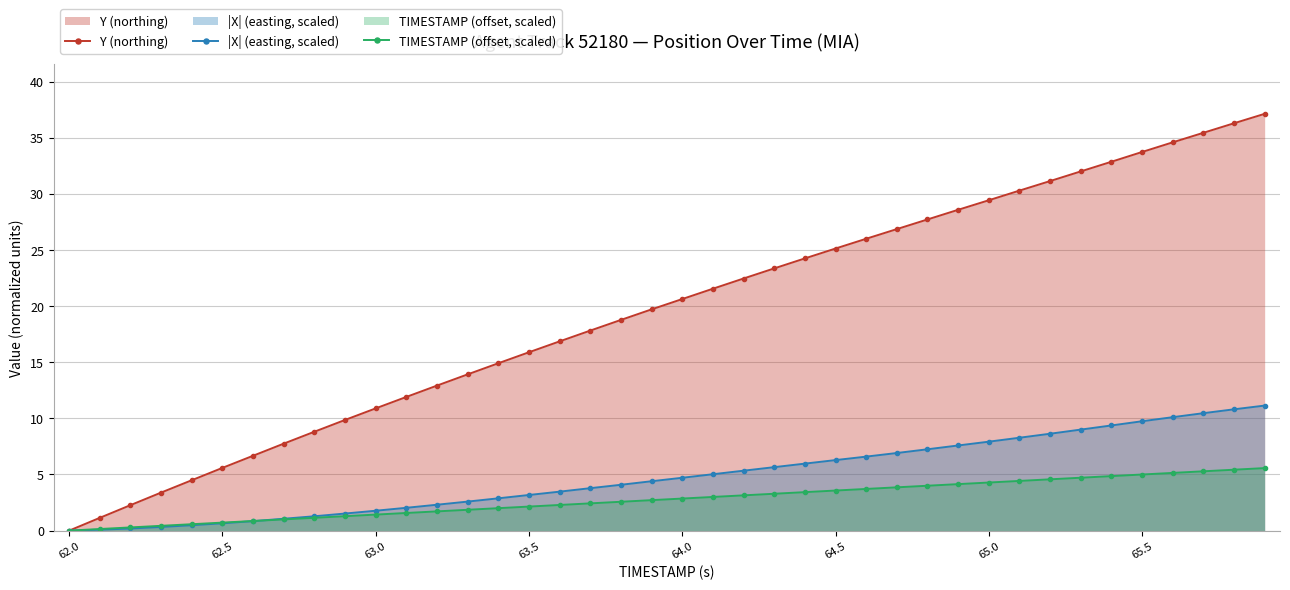

Which series has the largest range (max minus min)?

Y (northing)